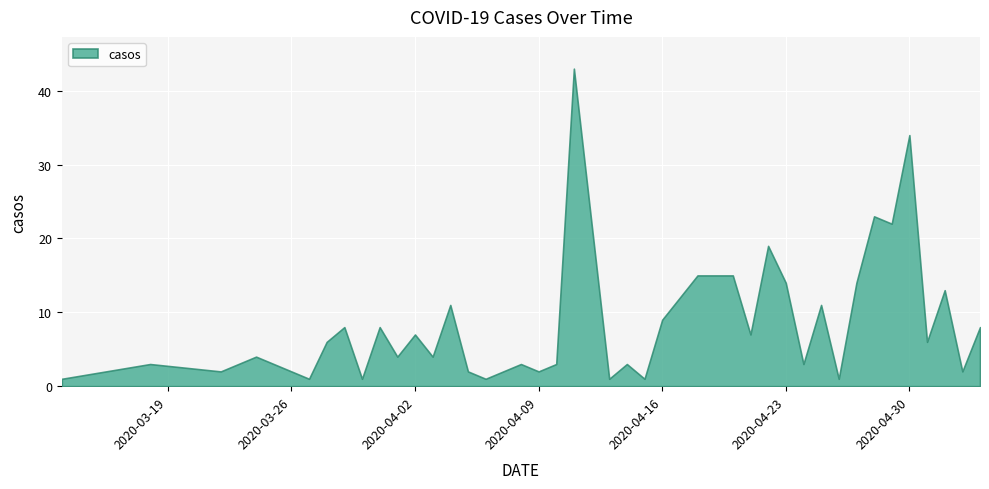

Reading left to right, transcribe all the data shown in this chart.

2020-03-13=1	2020-03-18=3	2020-03-22=2	2020-03-24=4	2020-03-27=1	2020-03-28=6	2020-03-29=8	2020-03-30=1	2020-03-31=8	2020-04-01=4	2020-04-02=7	2020-04-03=4	2020-04-04=11	2020-04-05=2	2020-04-06=1	2020-04-08=3	2020-04-09=2	2020-04-10=3	2020-04-11=43	2020-04-13=1	2020-04-14=3	2020-04-15=1	2020-04-16=9	2020-04-17=12	2020-04-18=15	2020-04-20=15	2020-04-21=7	2020-04-22=19	2020-04-23=14	2020-04-24=3	2020-04-25=11	2020-04-26=1	2020-04-27=14	2020-04-28=23	2020-04-29=22	2020-04-30=34	2020-05-01=6	2020-05-02=13	2020-05-03=2	2020-05-04=8